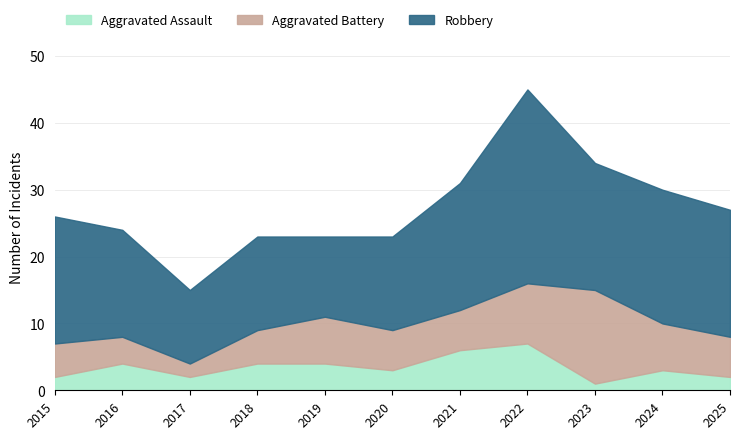

Does the chart have visible grid lines?

Yes